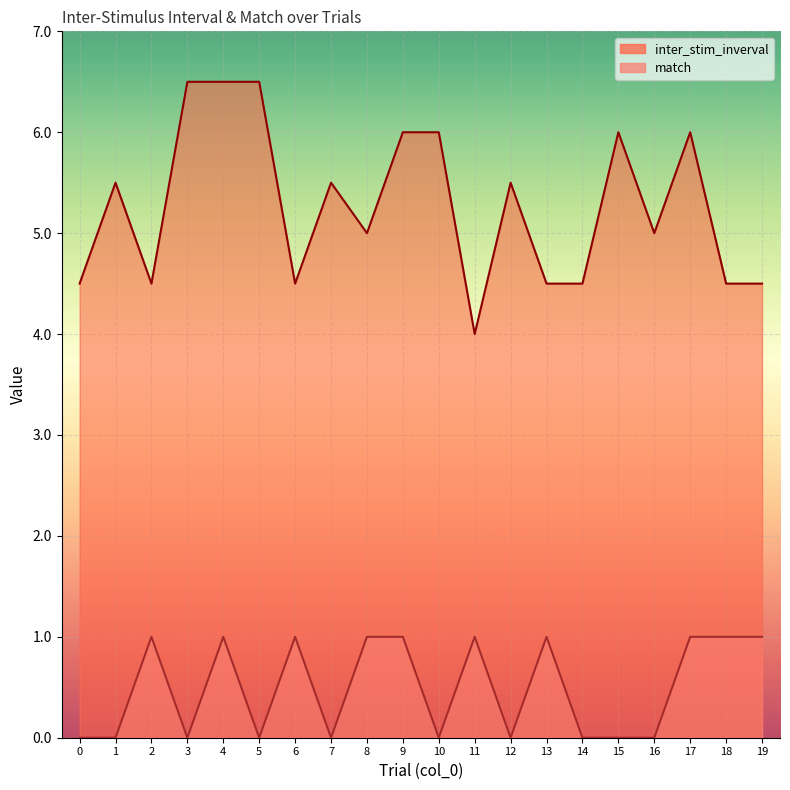

In inter_stim_inverval, how many points are higher than both neighbors (excluding endpoints)?

5